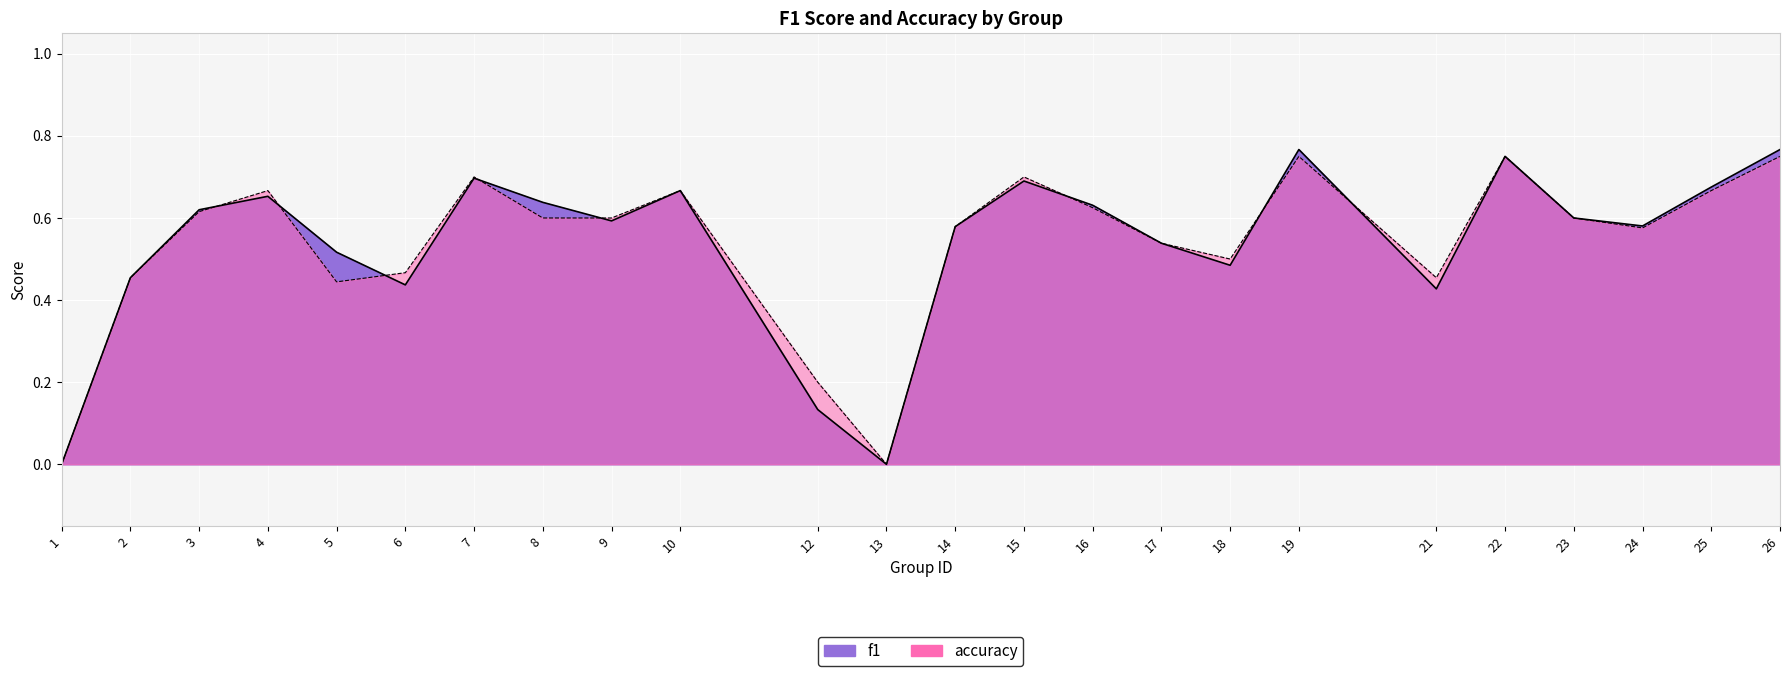

At which category is the sum across all series the highest?

19